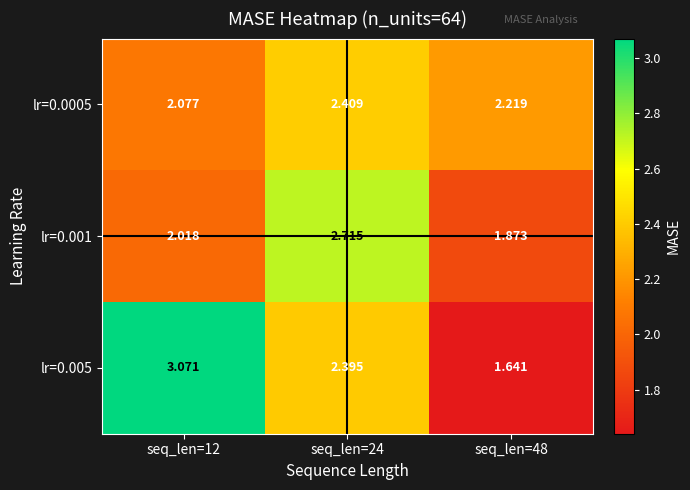

At how many categories does at least one series exceed 2?

3